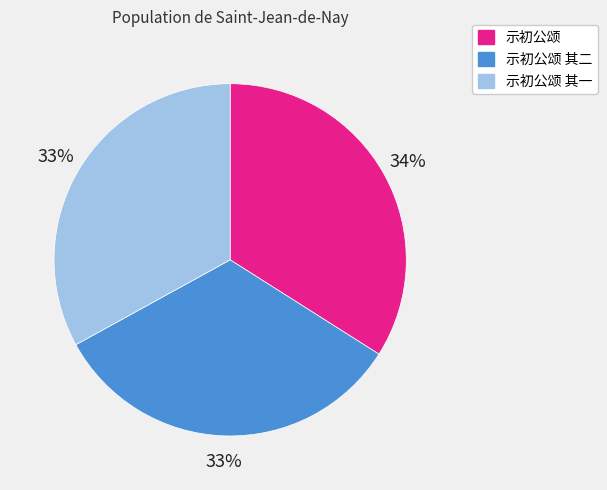

Which slice is the largest?

示初公颂